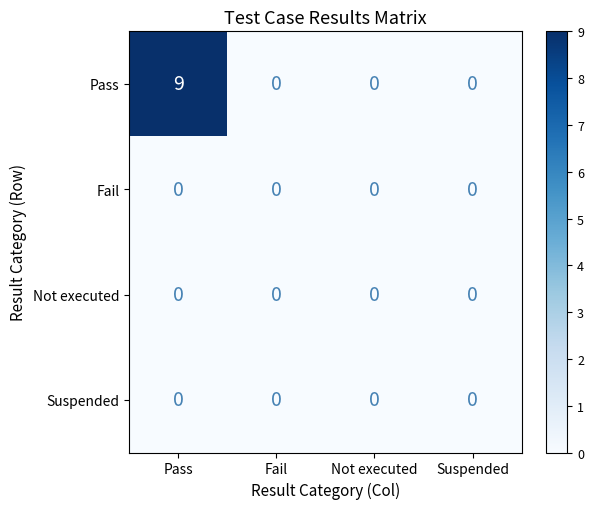

What is the total value across all series at Pass?

9